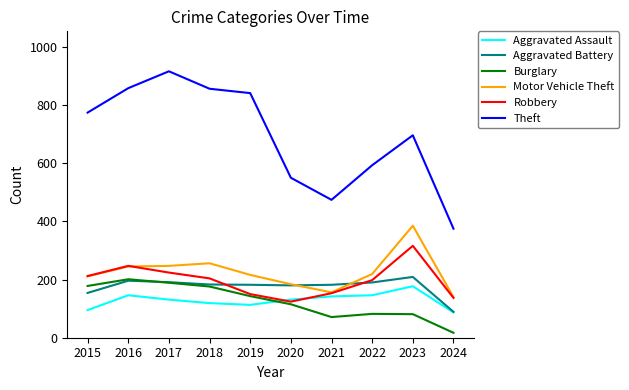

The Aggravated Assault series shows 98 at 2023. True or false?

False